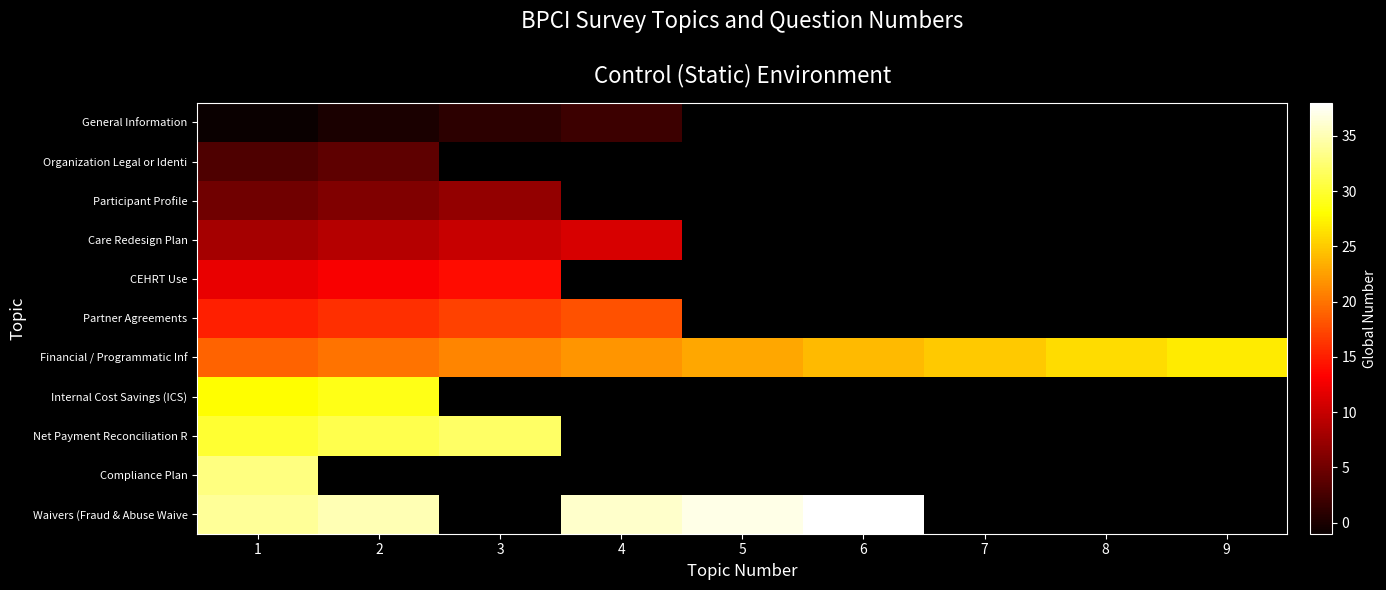

What is the smallest value displayed?

-1.0